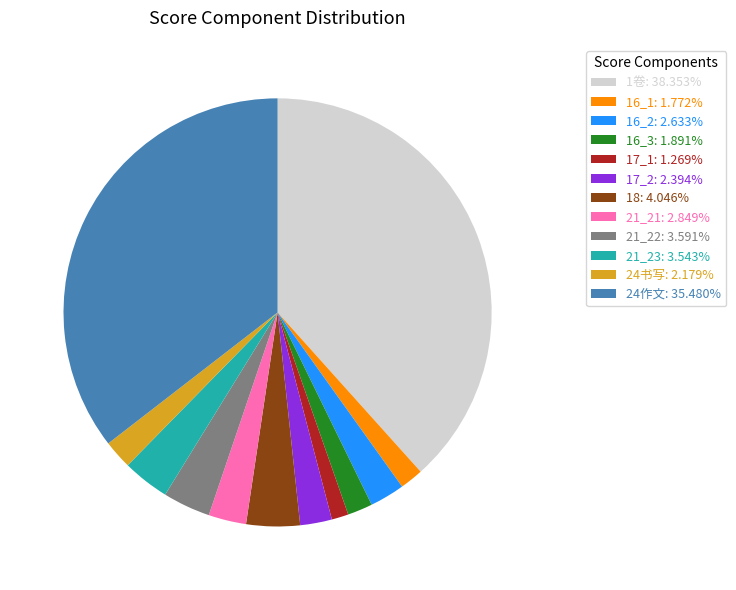

Combined, do 17_1: 1.269% and 18: 4.046% account for over 50%?

No